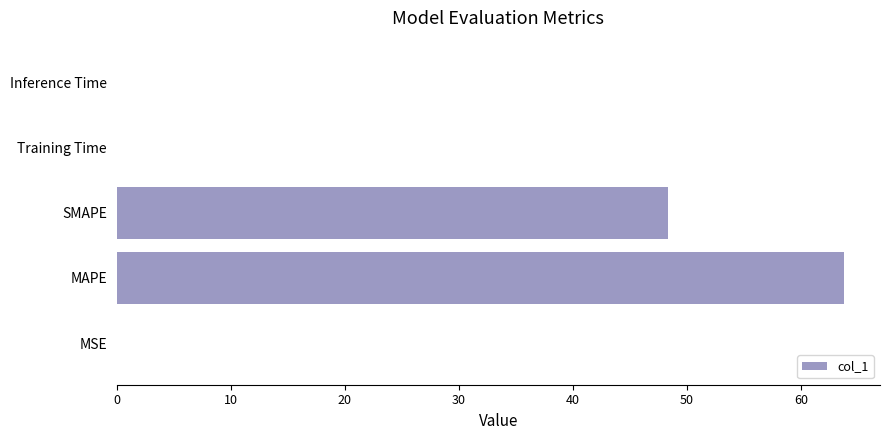

Which category has the highest value across all series?

MAPE